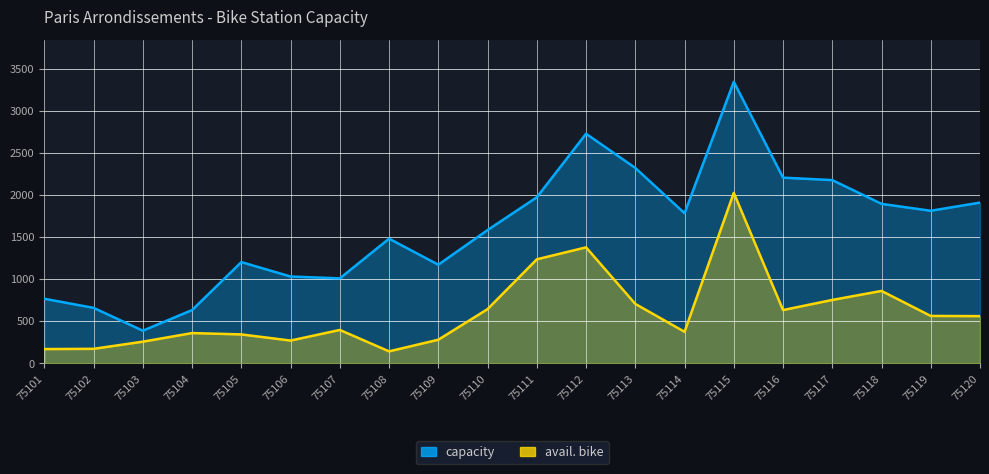

How many data points in avail. bike are above 562?

9